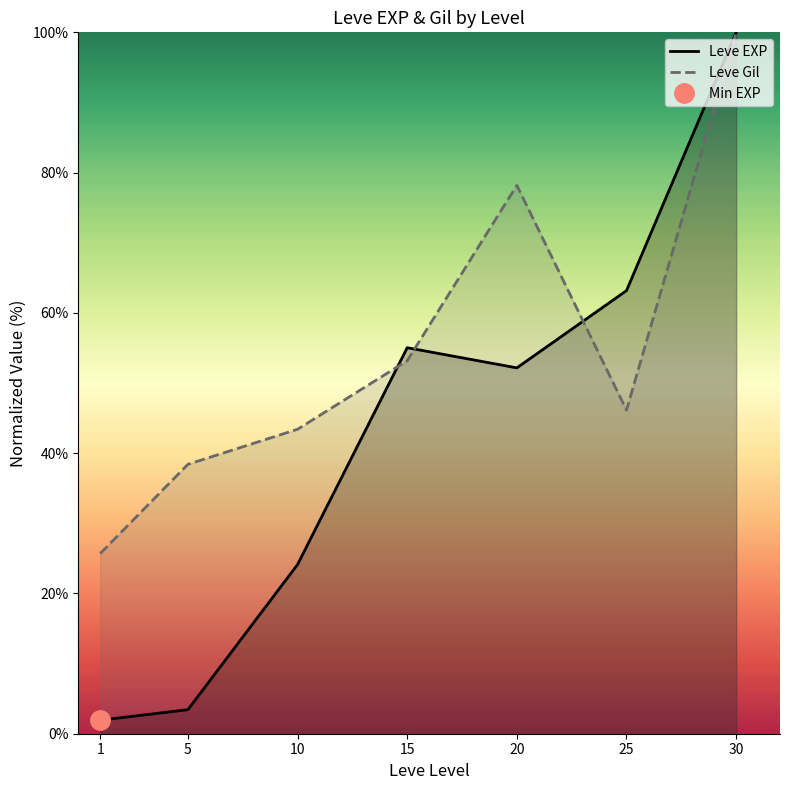

True or false: Leve Gil has a value of 100.0 at 30.

True